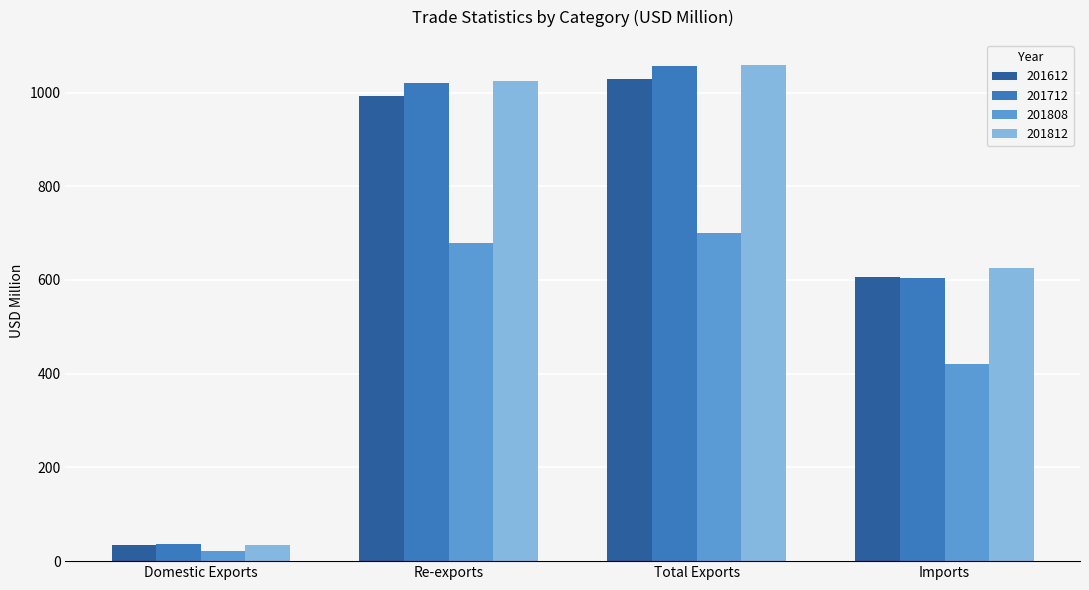

What is the spread (max minus min) of values at Re-exports?

346.8